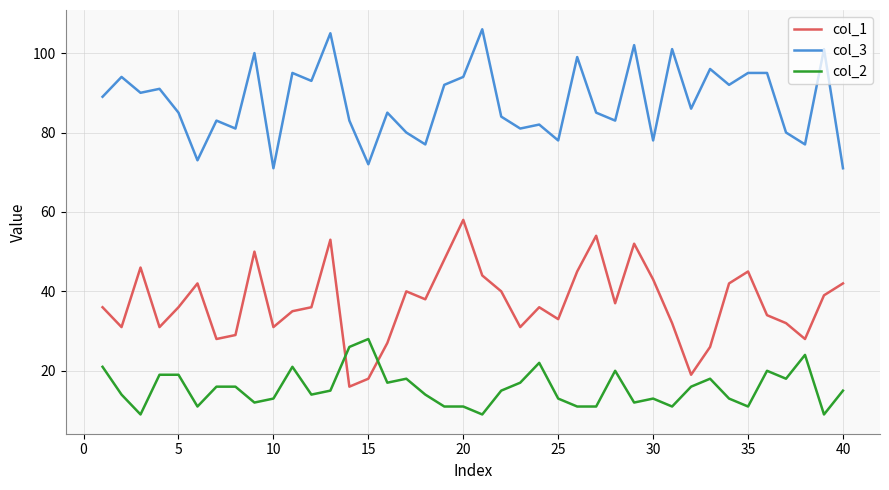

Which series has the largest total across all categories?

col_3